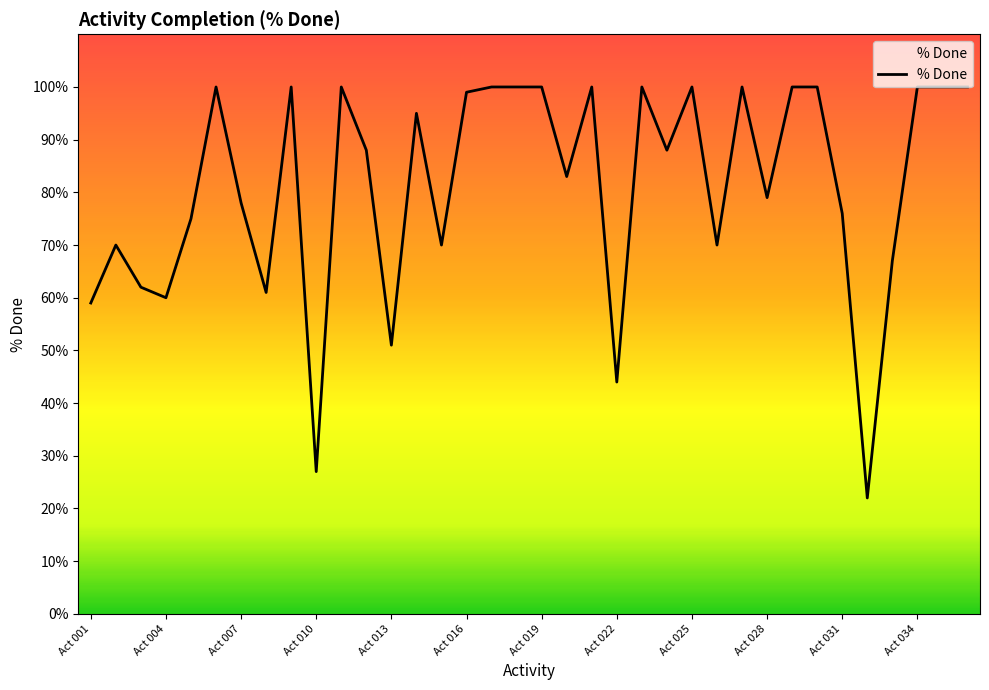

Is this an area chart (filled region under the line)?

Yes